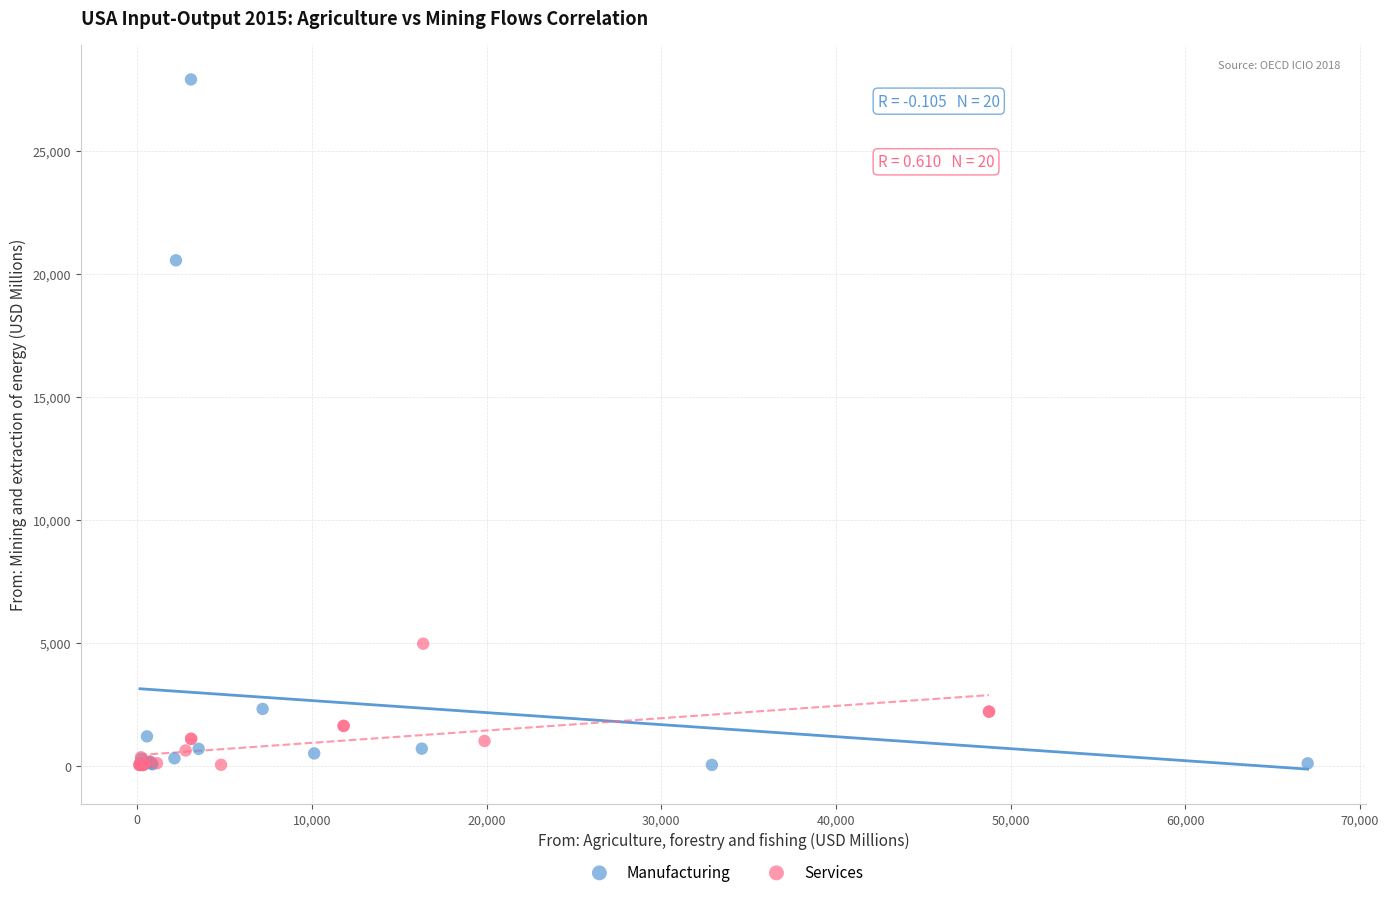

Which series has the widest spread of Y values?

Manufacturing